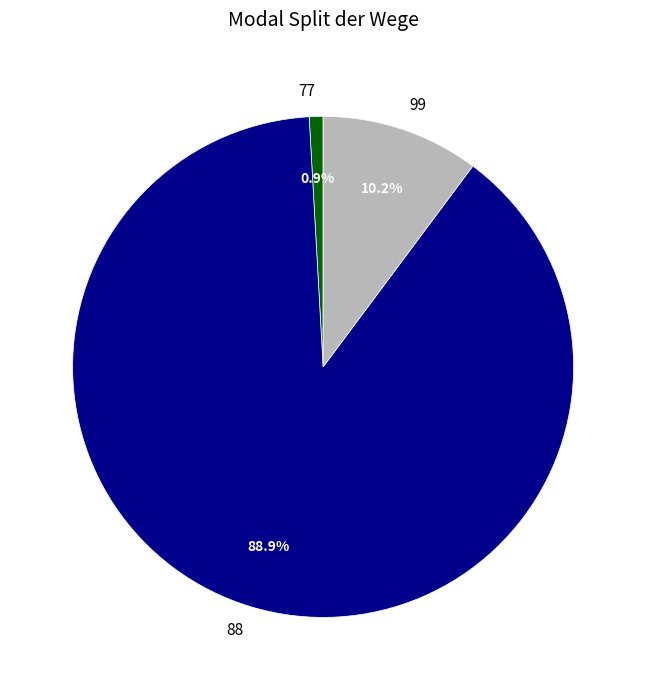

Which slice is the smallest?

77